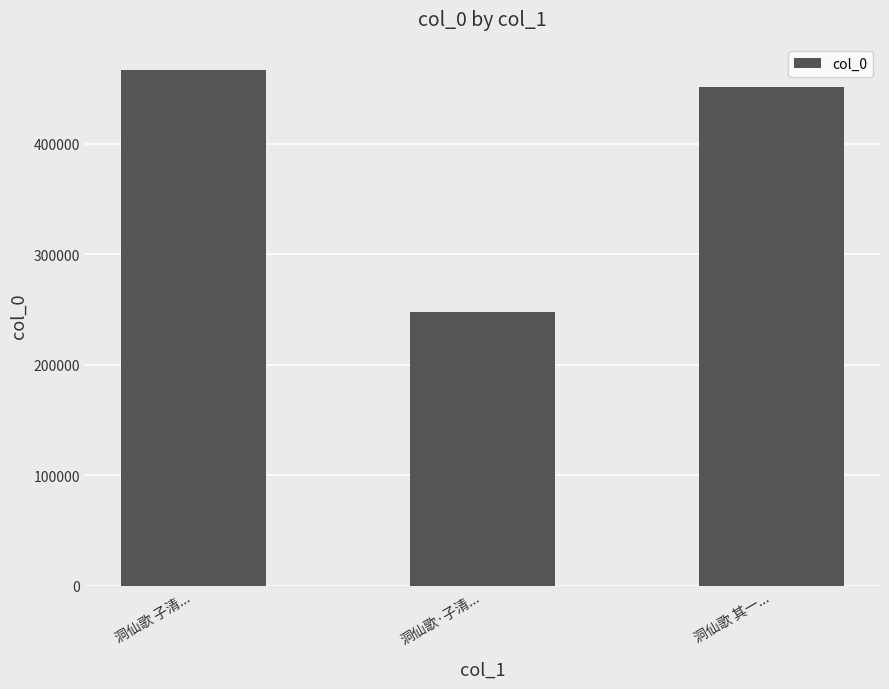

Reading left to right, what are all the values shown in this chart?

洞仙歌 子清...=466534	洞仙歌·子清...=247978	洞仙歌 其一...=451763